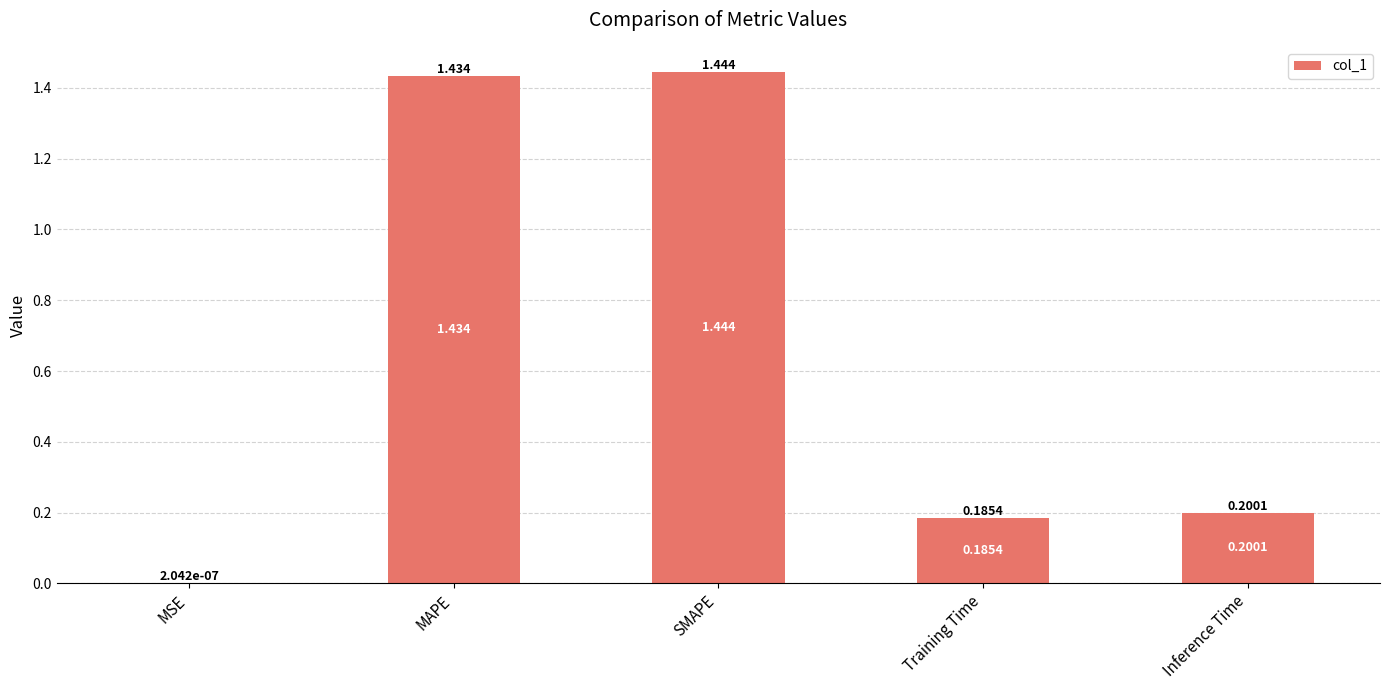

Where is the data nearest to the value 0?

MSE